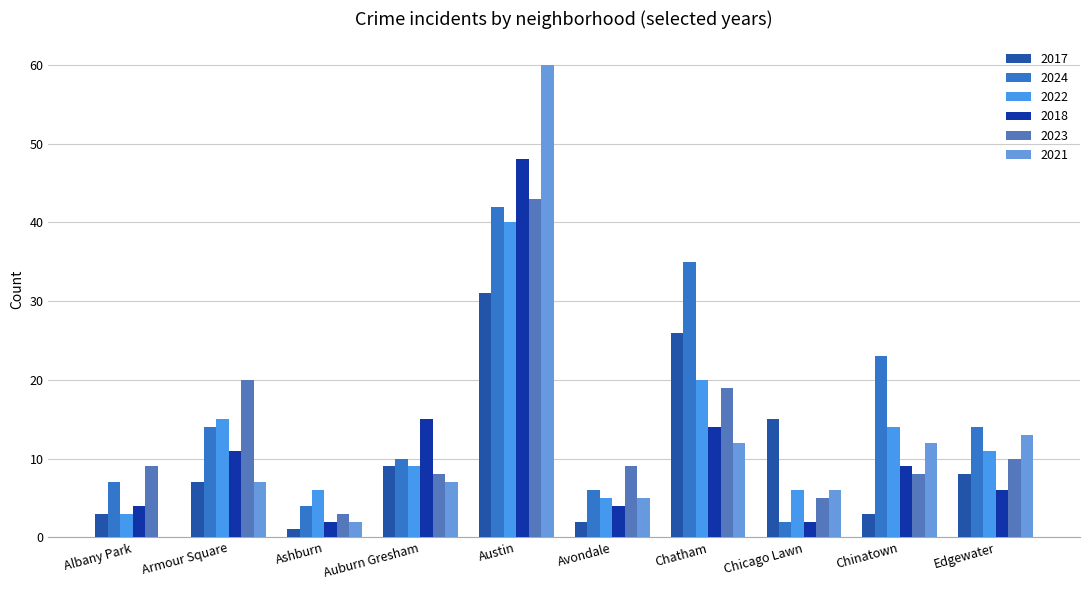

Which series changed the most between Austin and Chatham?

2021